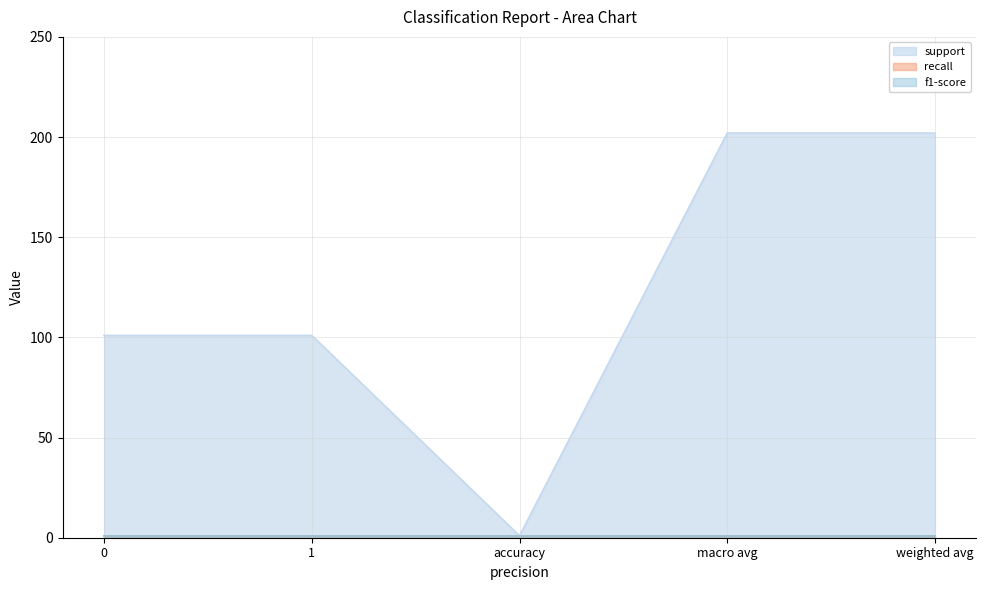

True or false: f1-score and support intersect in this chart.

False